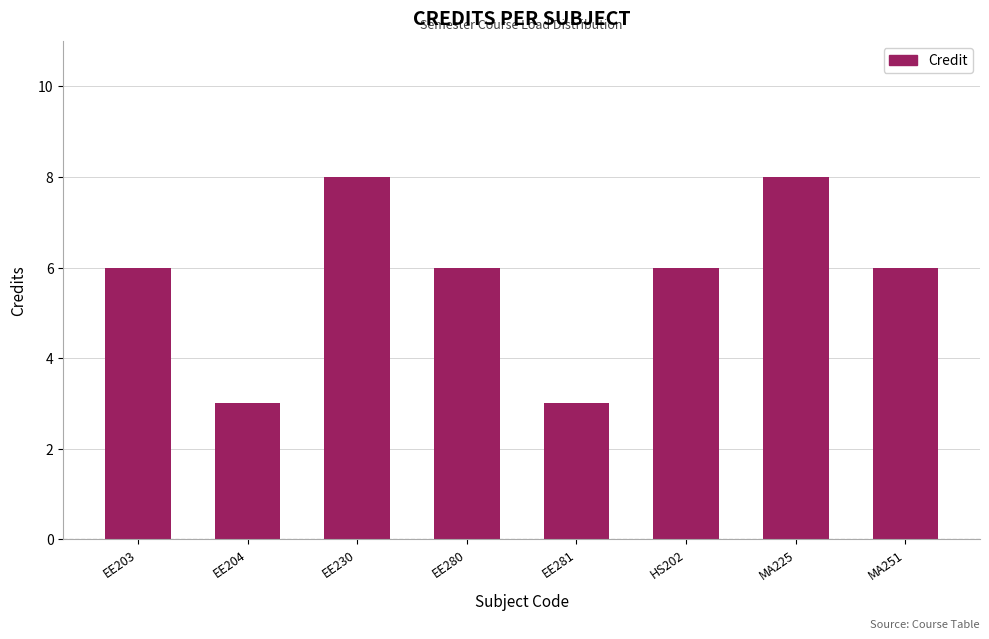

What value does the data have at EE280?

6